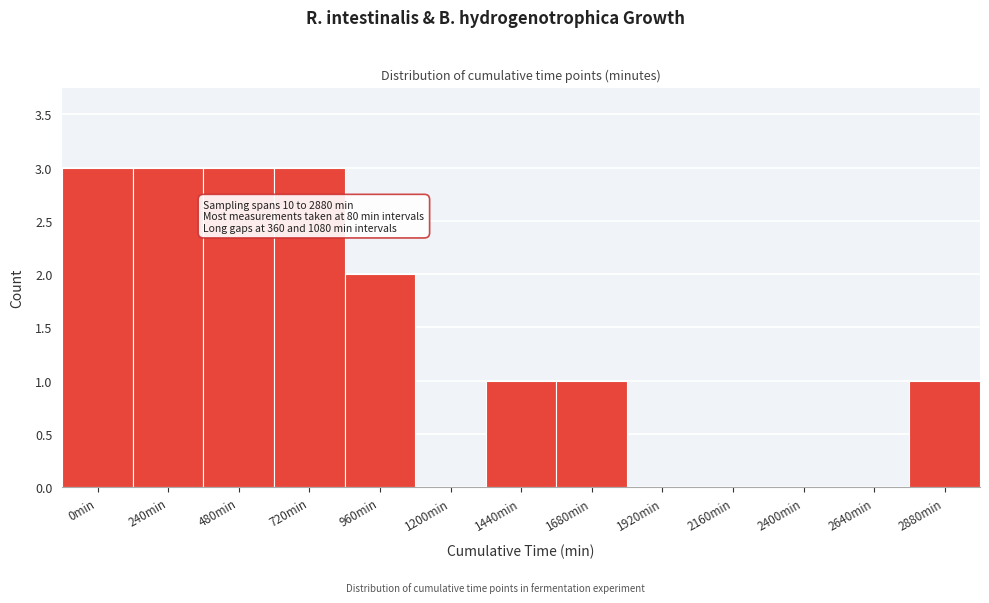

Reading right to left, extract all data points from this chart.

2880min=1	2640min=0	2400min=0	2160min=0	1920min=0	1680min=1	1440min=1	1200min=0	960min=2	720min=3	480min=3	240min=3	0min=3